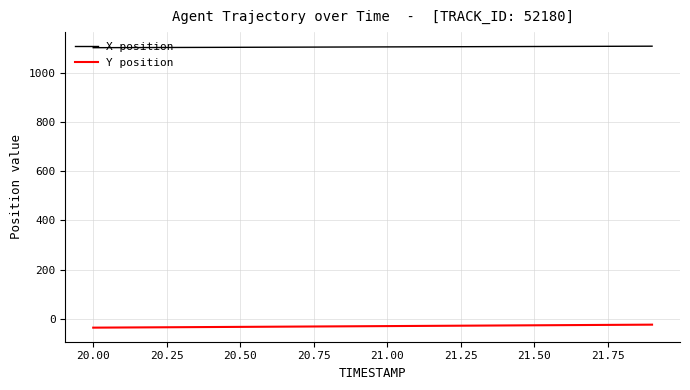

What is the maximum value for X position?

1108.4